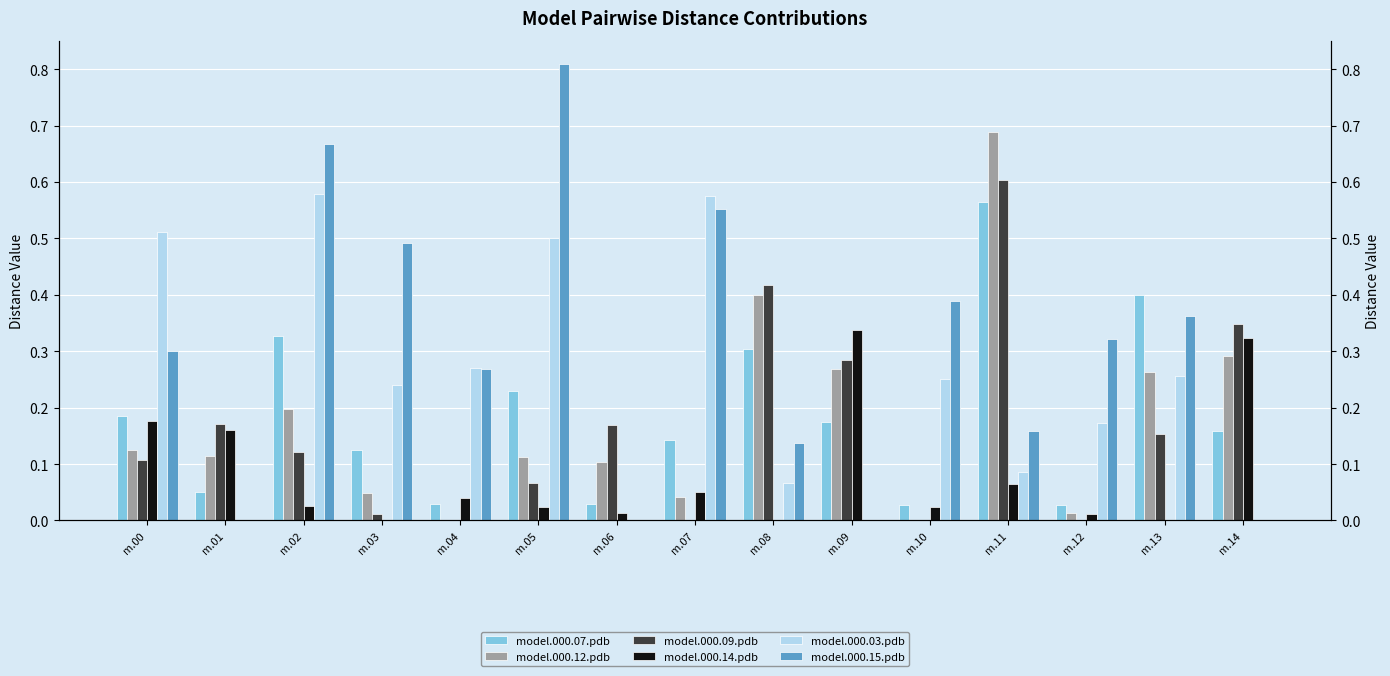

What is the difference between the maximum and second lowest values in the model.000.12.pdb series?

0.7